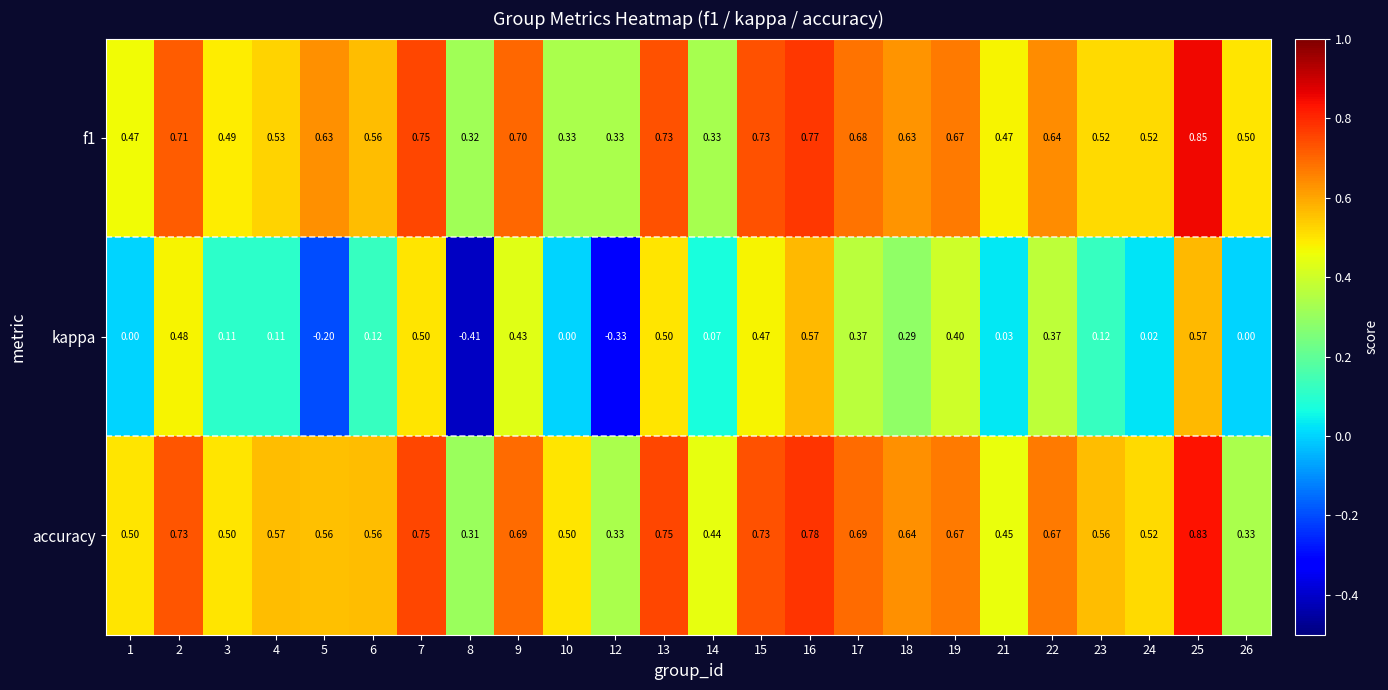

What is the total value across all series at 16?

2.1